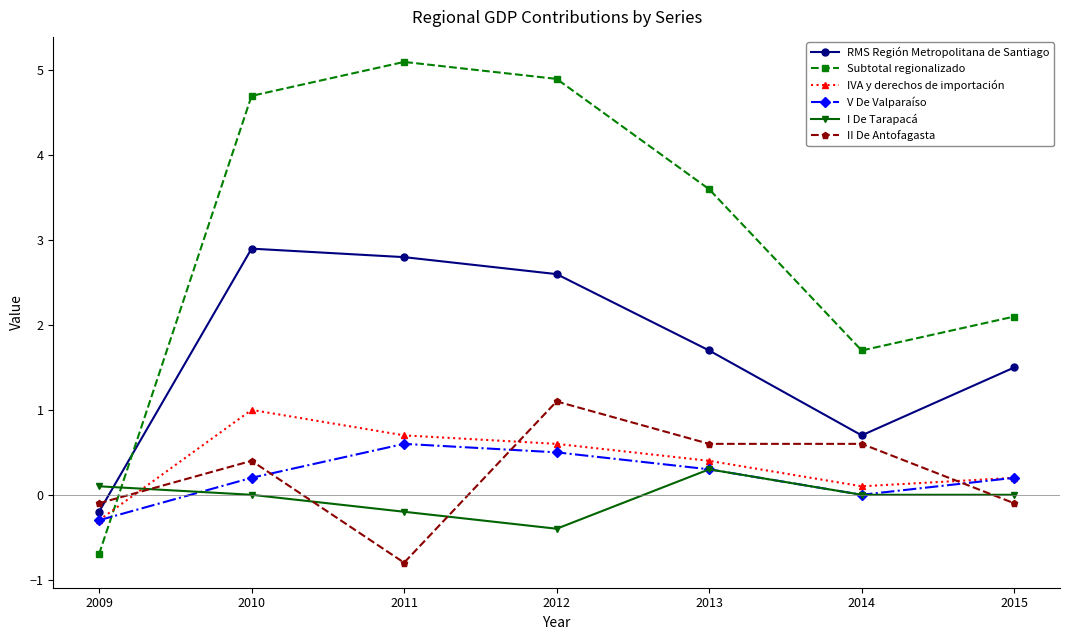

How many times do I De Tarapacá and II De Antofagasta cross each other?

4